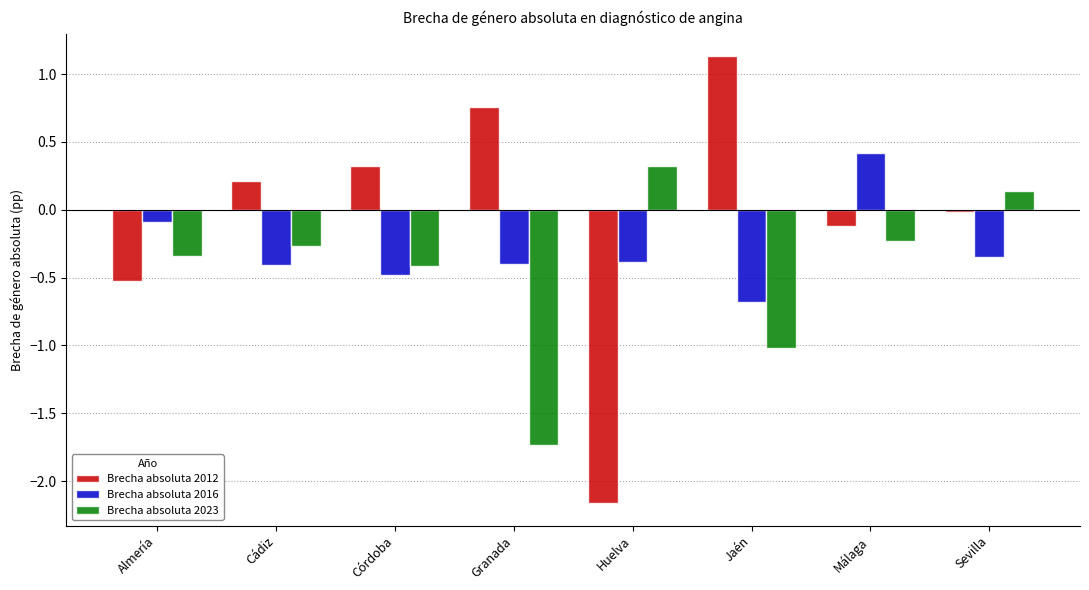

What is the value of the Brecha absoluta 2016 bar at the 7th from the left?

0.4